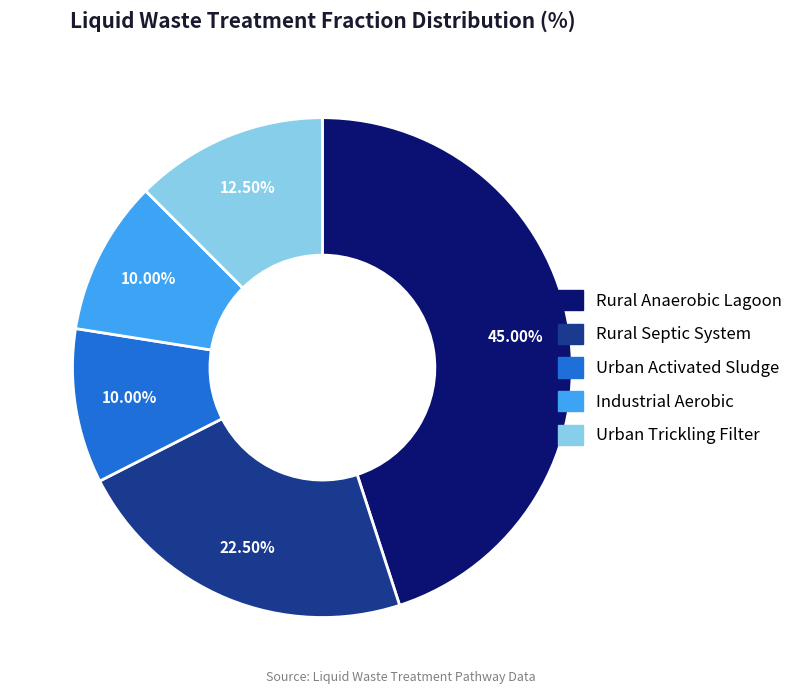

Is there a majority slice in this chart?

No